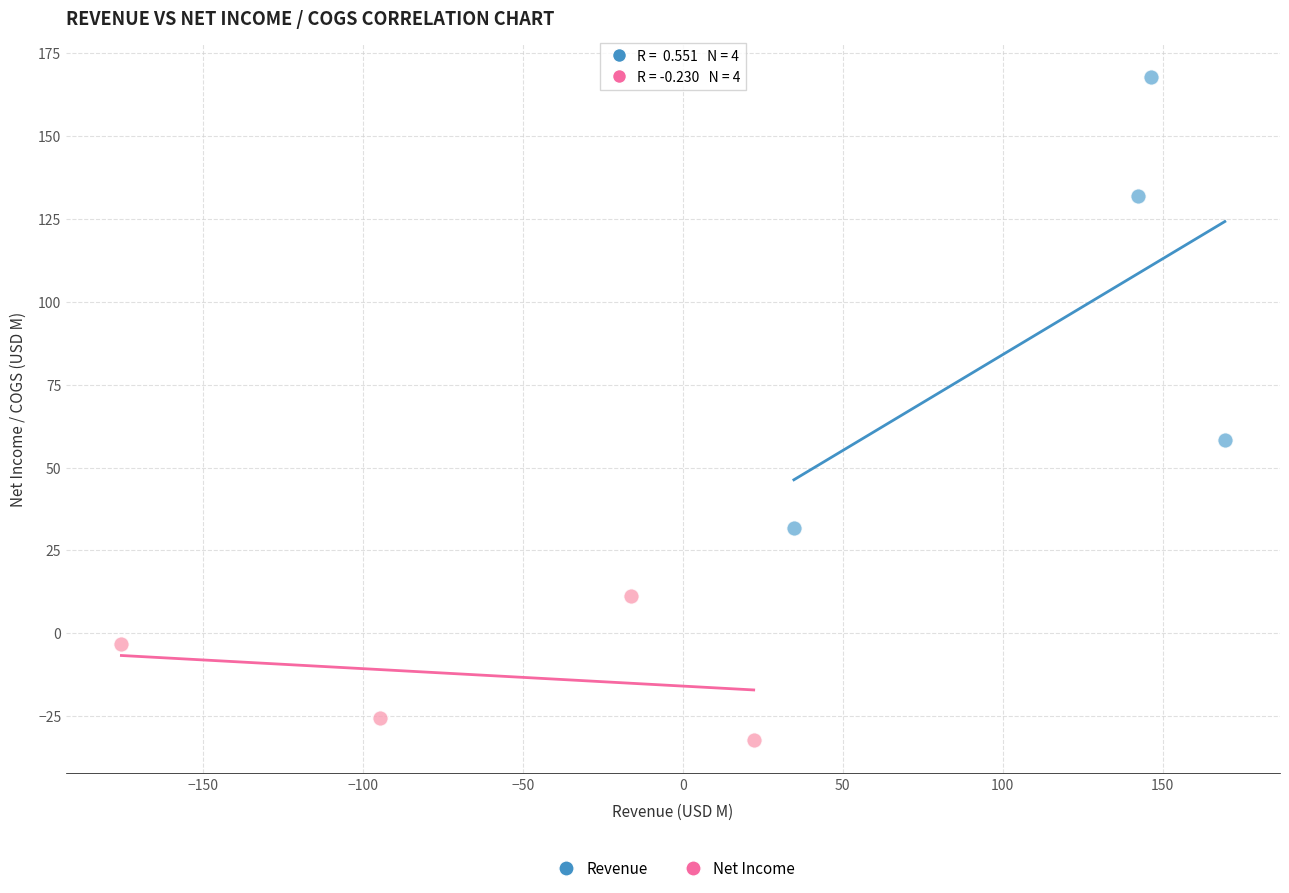

Which series has the largest Y range (max minus min)?

Revenue